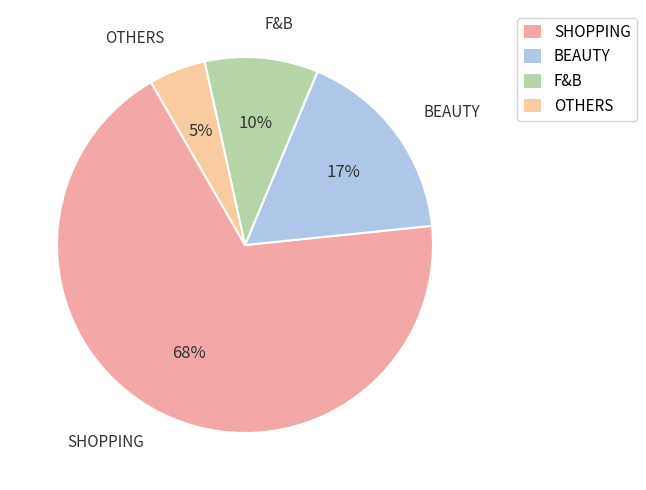

To the nearest percent, what is the difference between the largest and smallest slice percentages?

63%